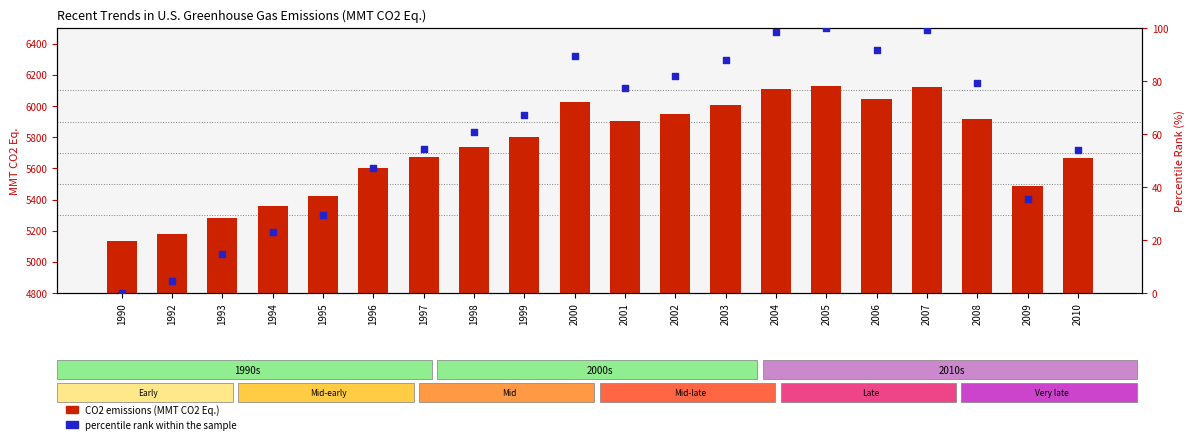

Which series contains the highest Y value?

CO2 emissions (MMT CO2 Eq.)